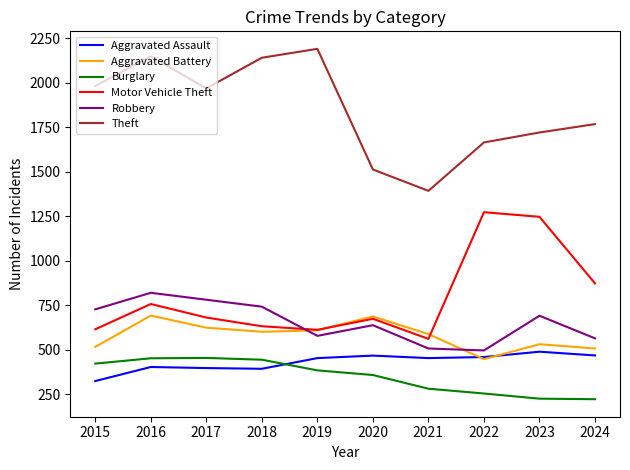

Is the value of Robbery at 2017 greater than the value of Theft at 2024?

No